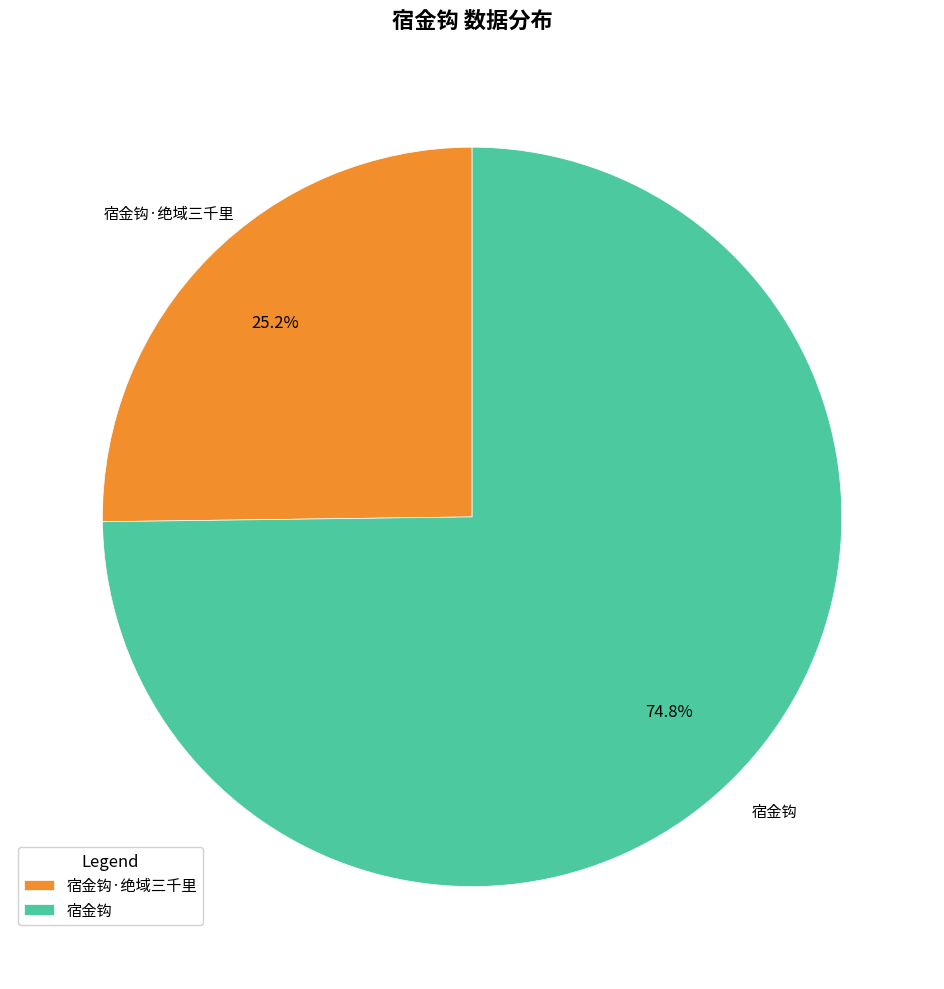

True or false: 宿金钩·绝域三千里 accounts for 25% of the total.

True